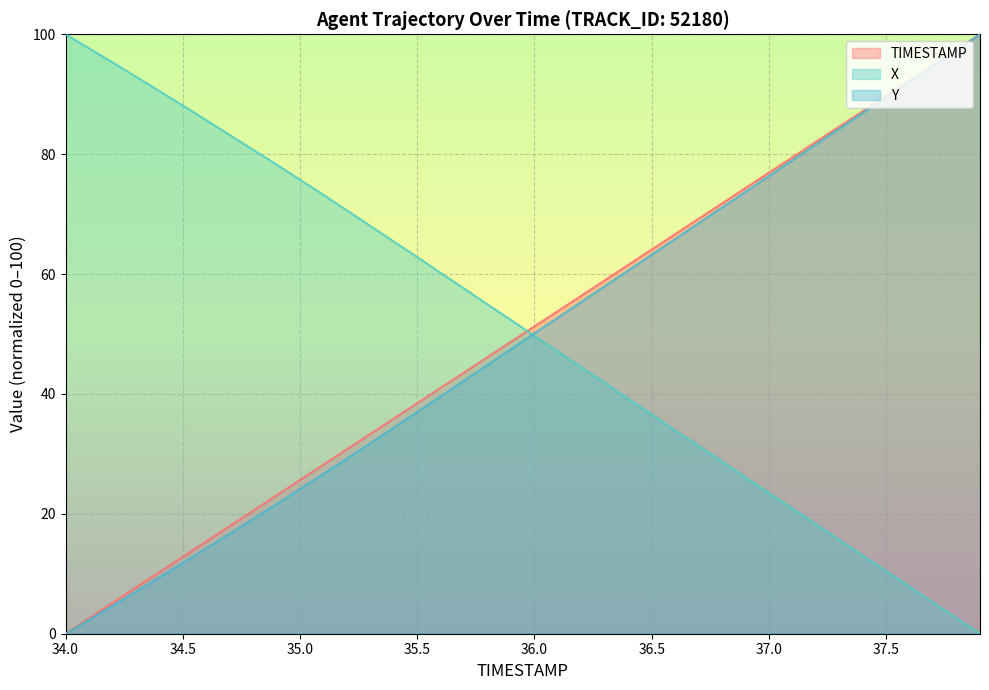

True or false: TIMESTAMP has a value of 43.6 at 35.7.

True